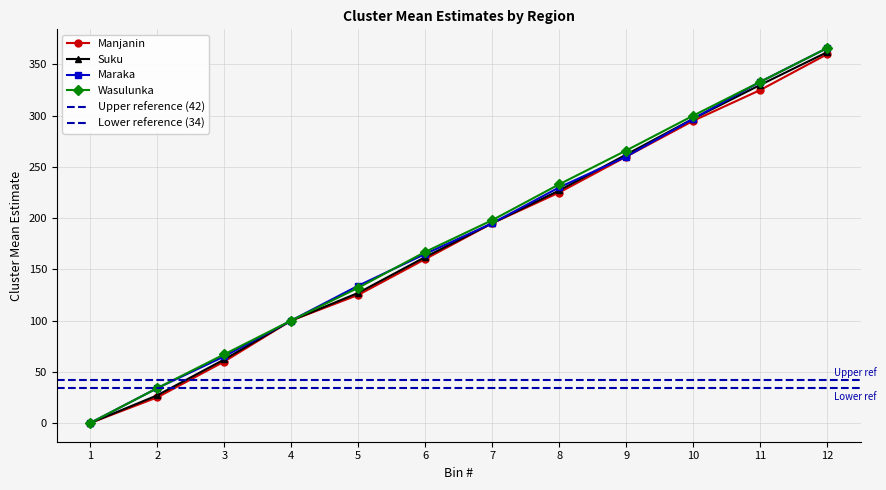

At which label does Maraka first exceed 195?

8